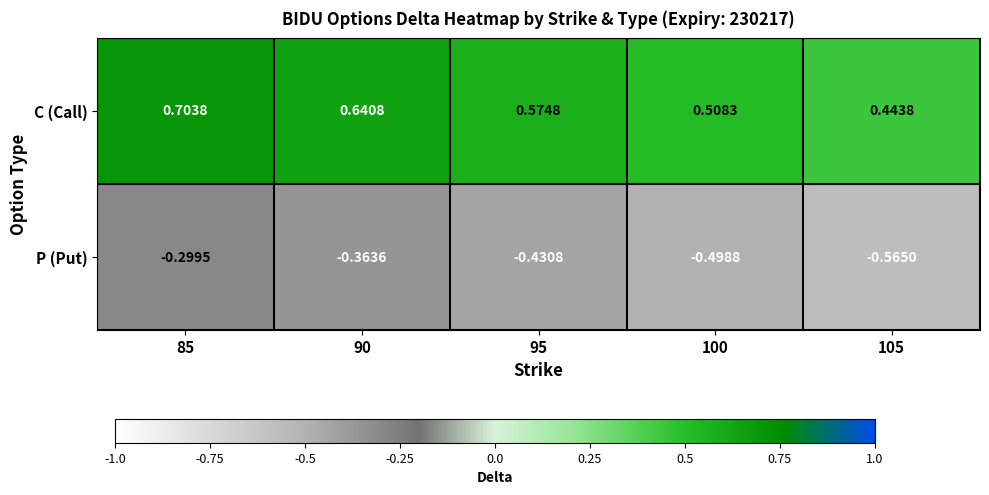

At how many categories does at least one series exceed 0?

5